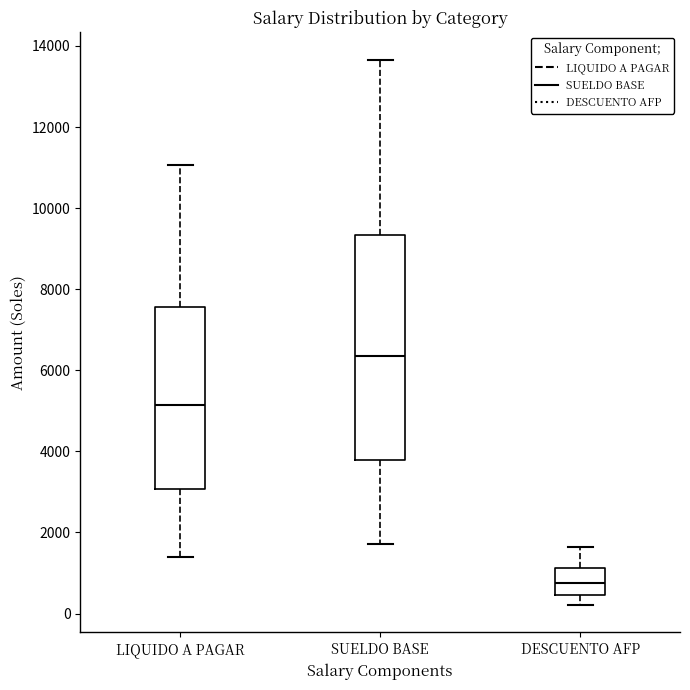

Comparing the boxes themselves (not the whiskers), which one is the tallest?

SUELDO BASE